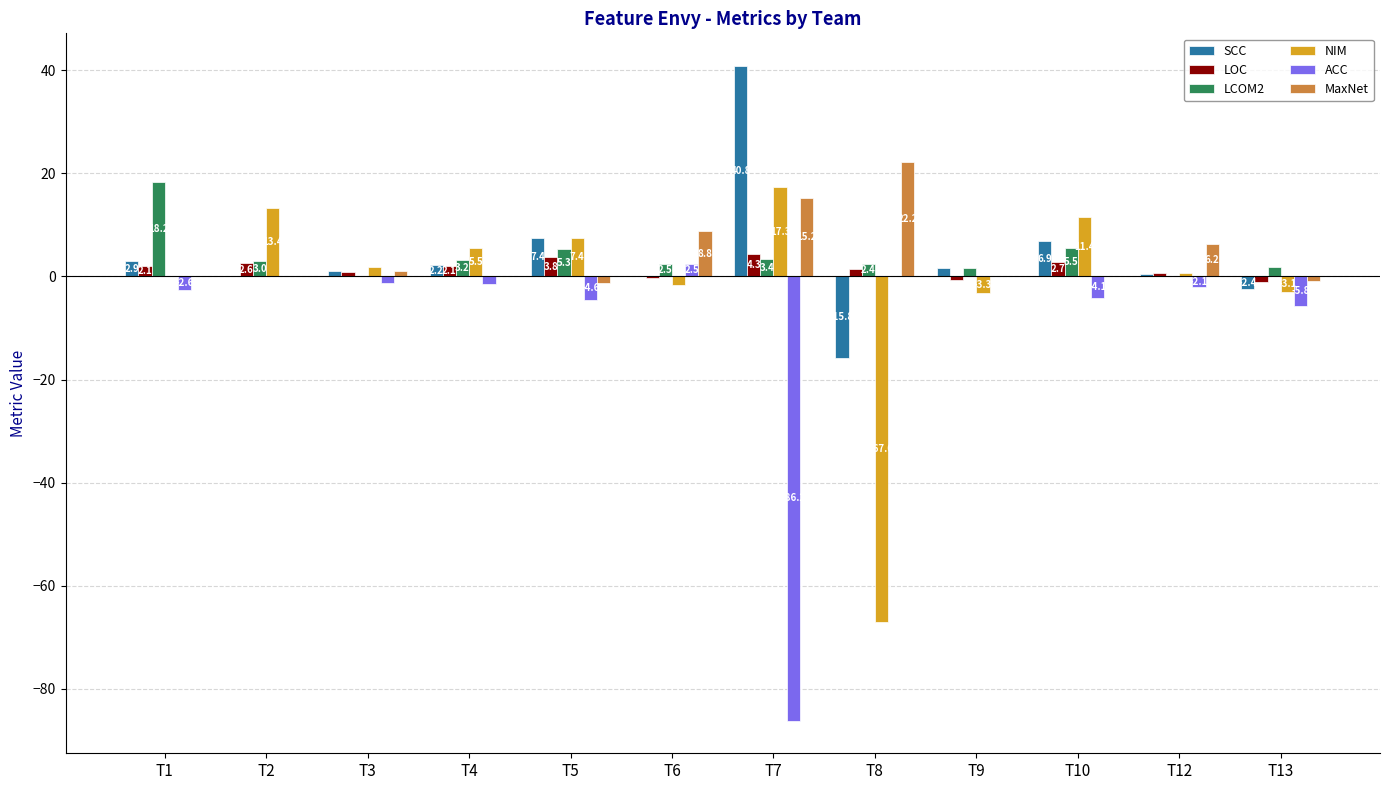

Rank the series at T3 from highest to lowest value.

NIM, SCC, MaxNet, LOC, LCOM2, ACC